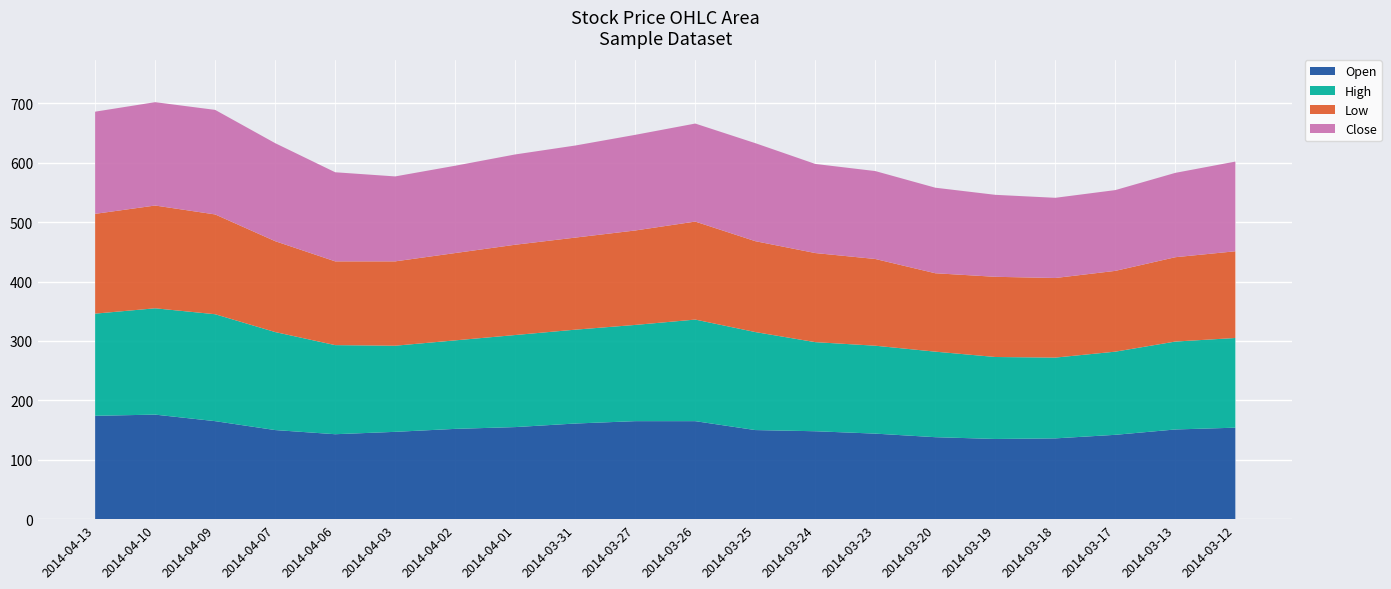

Reading right to left, list all the values displayed in this chart.

Open: 154	151	142	136	135	138	144	148	150	165	165	161	155	152	147	143	150	165	176	174
High: 151	148	140	136	138	144	148	150	165	171	162	158	155	149	145	150	165	180	179	172
Low: 146	142	136	134	135	132	146	150	153	165	159	155	152	147	142	141	153	168	173	168
Close: 151	142	136	135	138	144	148	150	165	165	161	155	152	147	143	150	165	176	174	172